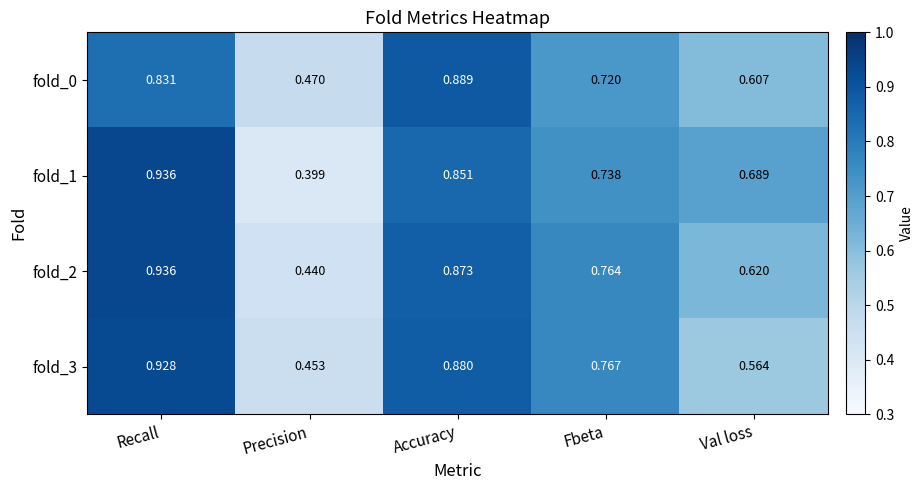

At Accuracy, list the series in order from largest to smallest.

fold_0, fold_3, fold_2, fold_1